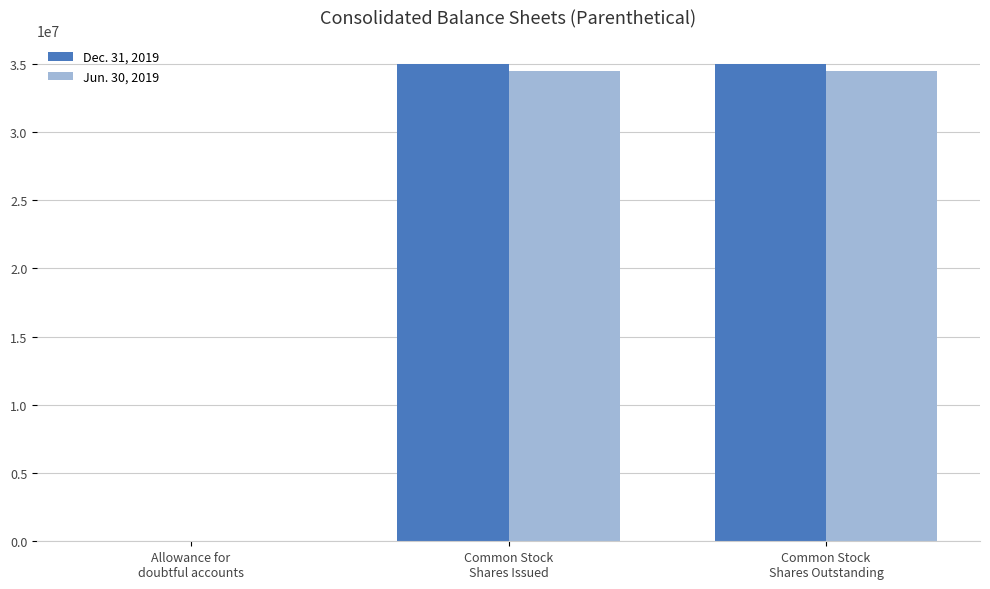

What is the greatest value displayed?

35001581